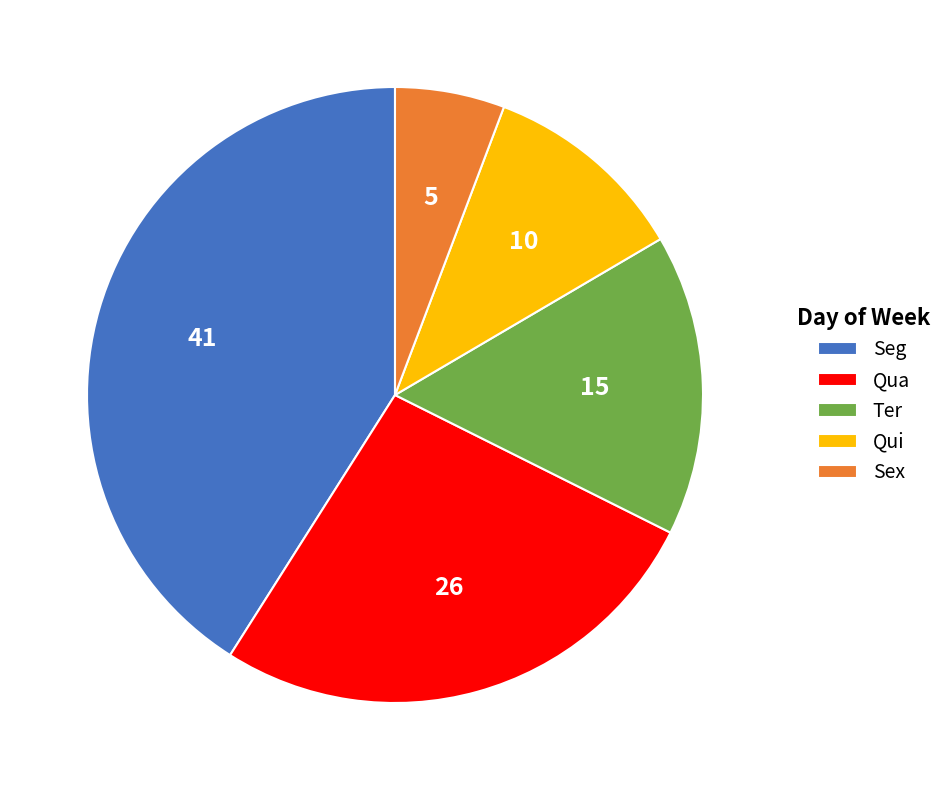

True or false: Qua accounts for 27% of the total.

True